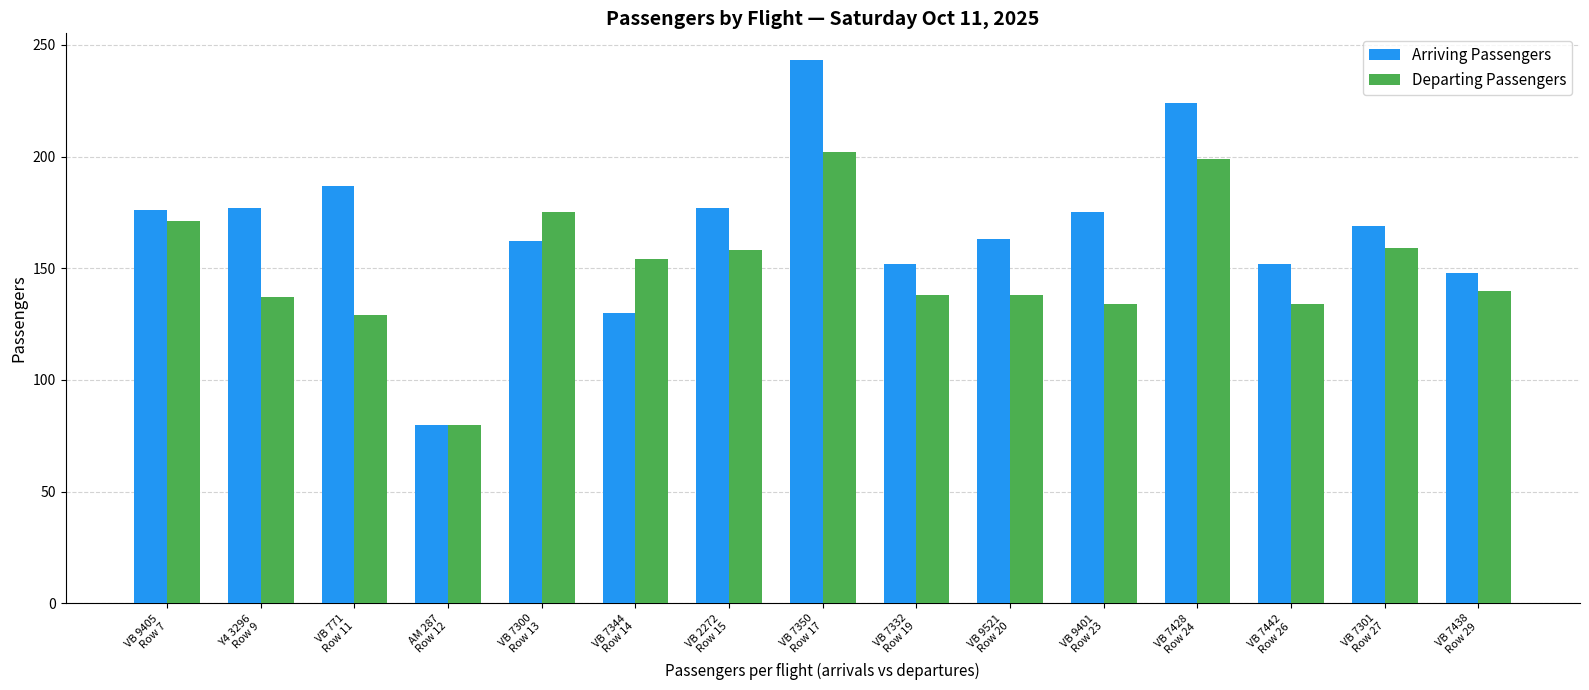

Which series has the largest range (max minus min)?

Arriving Passengers